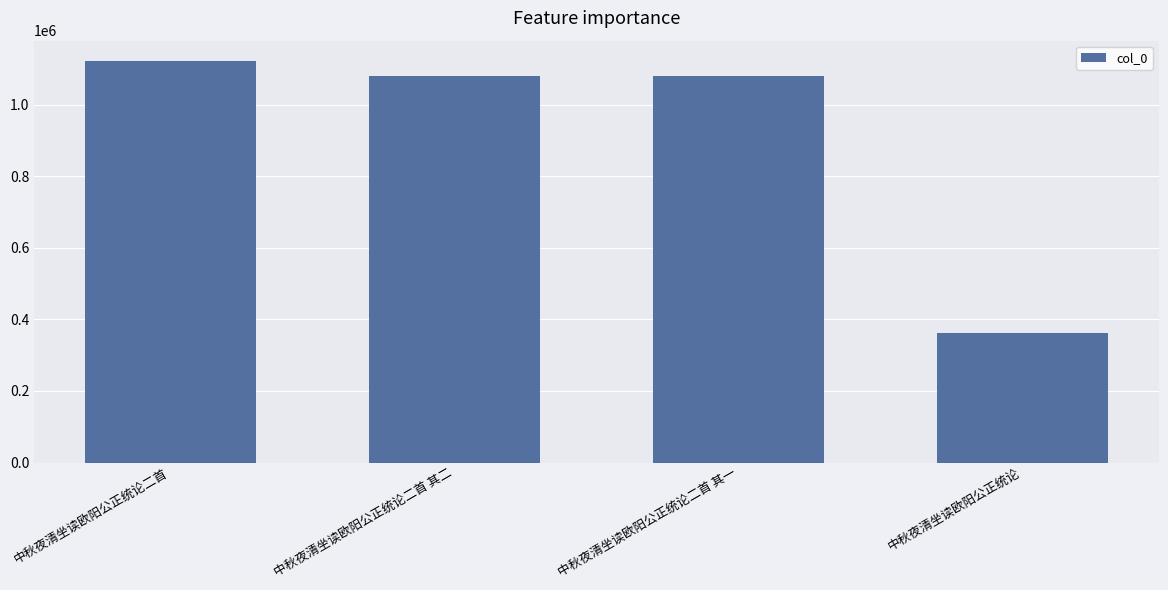

What is the label of the 3rd bar from the right?

中秋夜清坐读欧阳公正统论二首 其二